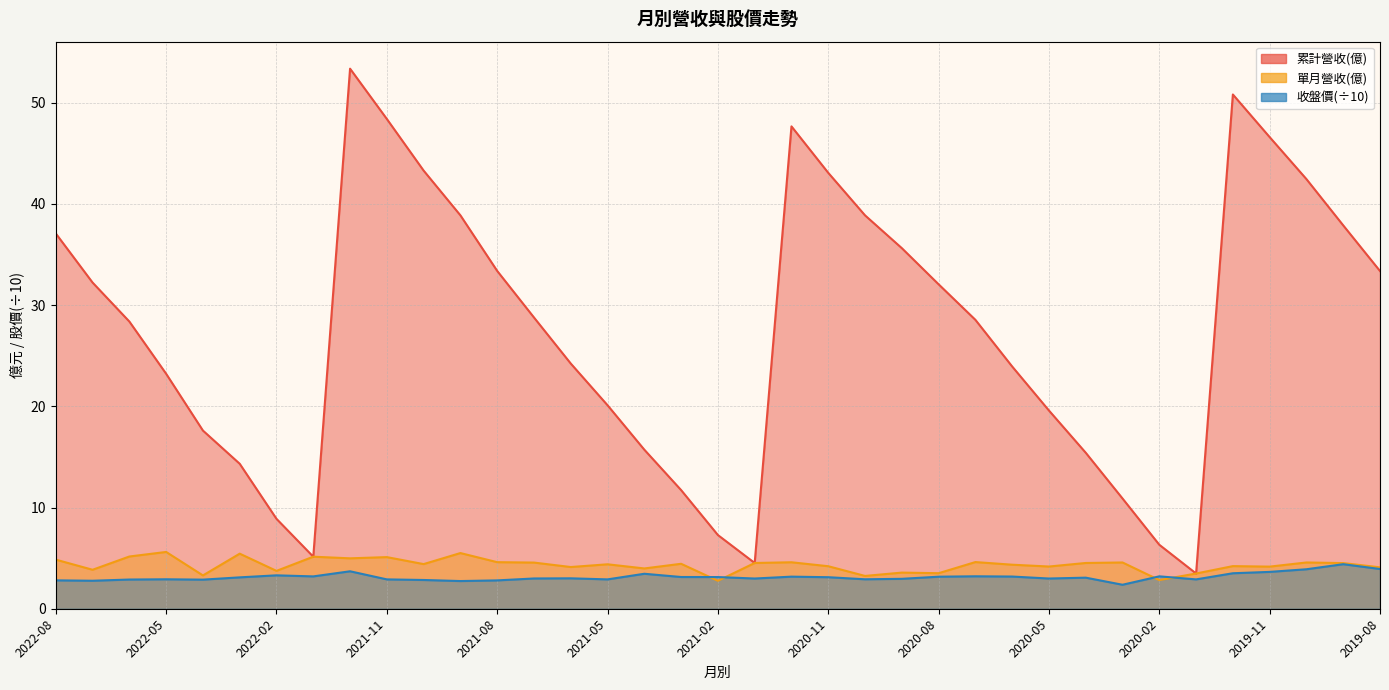

What is the difference between the highest and lowest values at 2019-10?

38.5